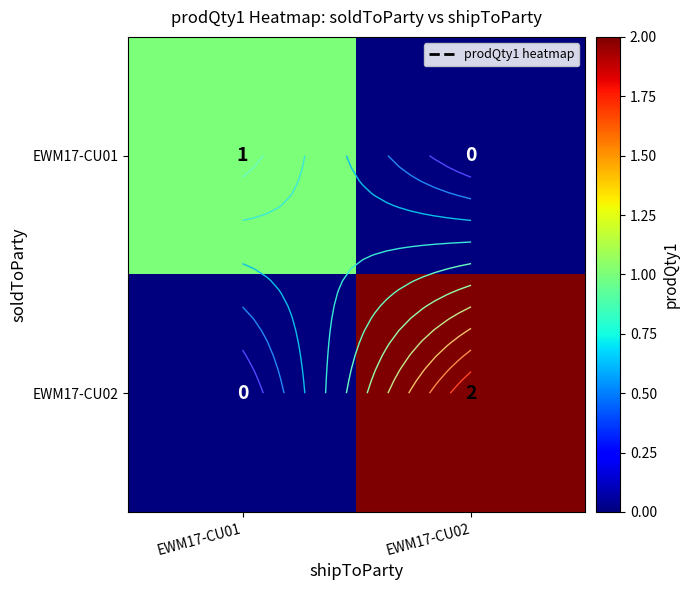

Which category has the highest value in the EWM17-CU01 series?

EWM17-CU01